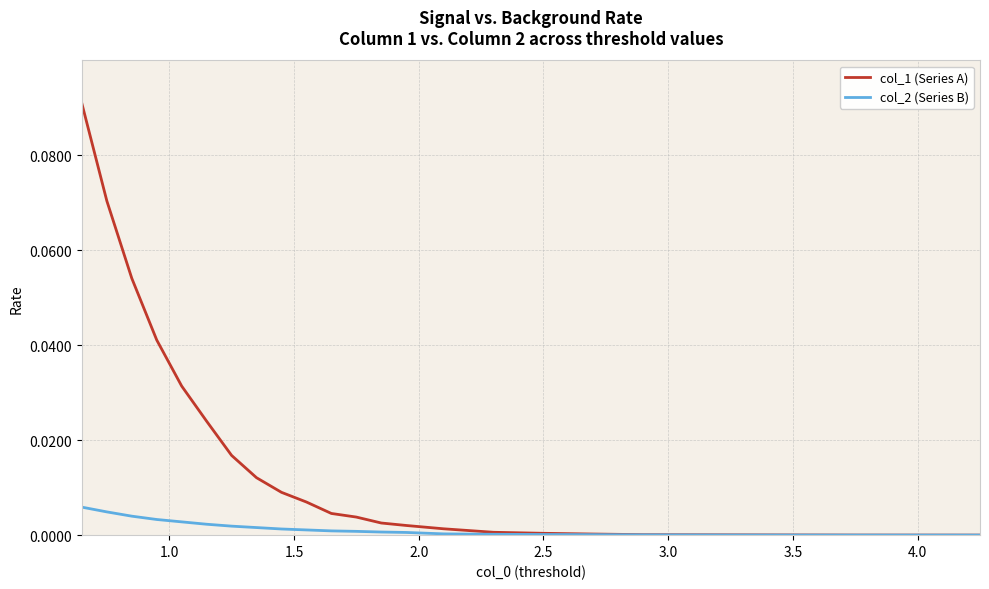

List the series in order of their peak value, lowest first.

col_2 (Series B), col_1 (Series A)